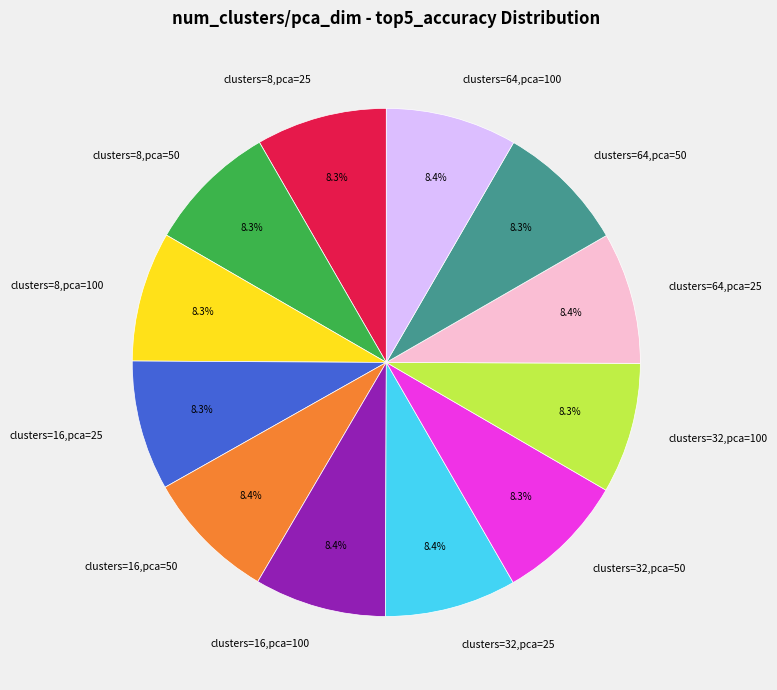

Is clusters=16,pca=100 the majority of the pie?

No